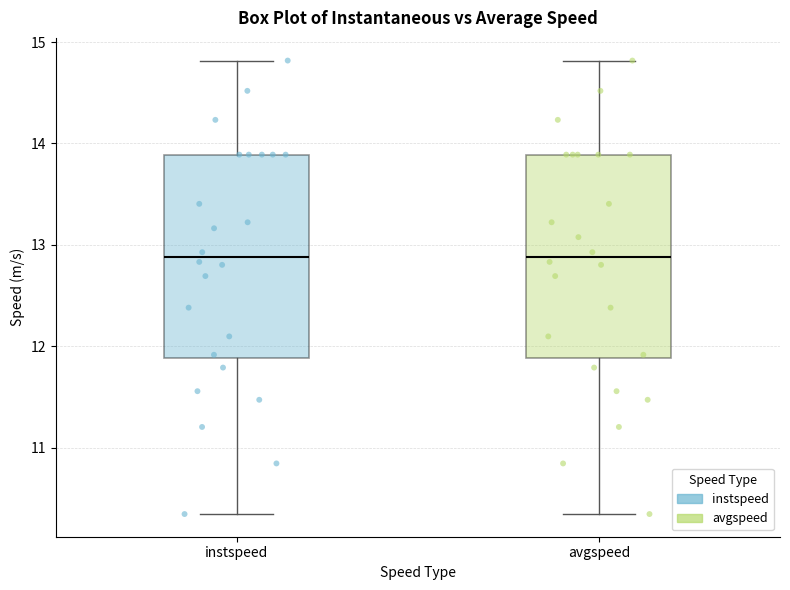

Reading left to right, read every box against the y-axis: the position of its median line, the range the box covers, and the ends of its whiskers. The values are not printed on the chart, so give them approximately, as read against the axis.

instspeed: median 12.9, box 11.9 to 13.9, whiskers 10.3 to 14.8
avgspeed: median 12.9, box 11.9 to 13.9, whiskers 10.3 to 14.8